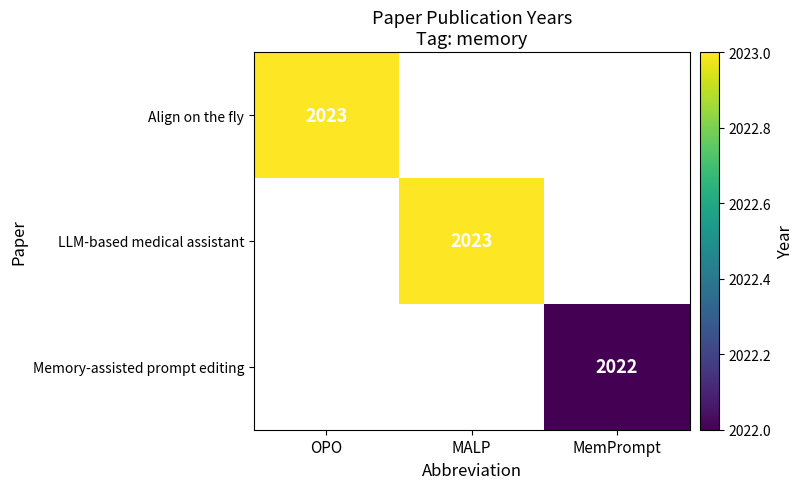

The Memory-assisted prompt editing series shows 0 at MALP. True or false?

True